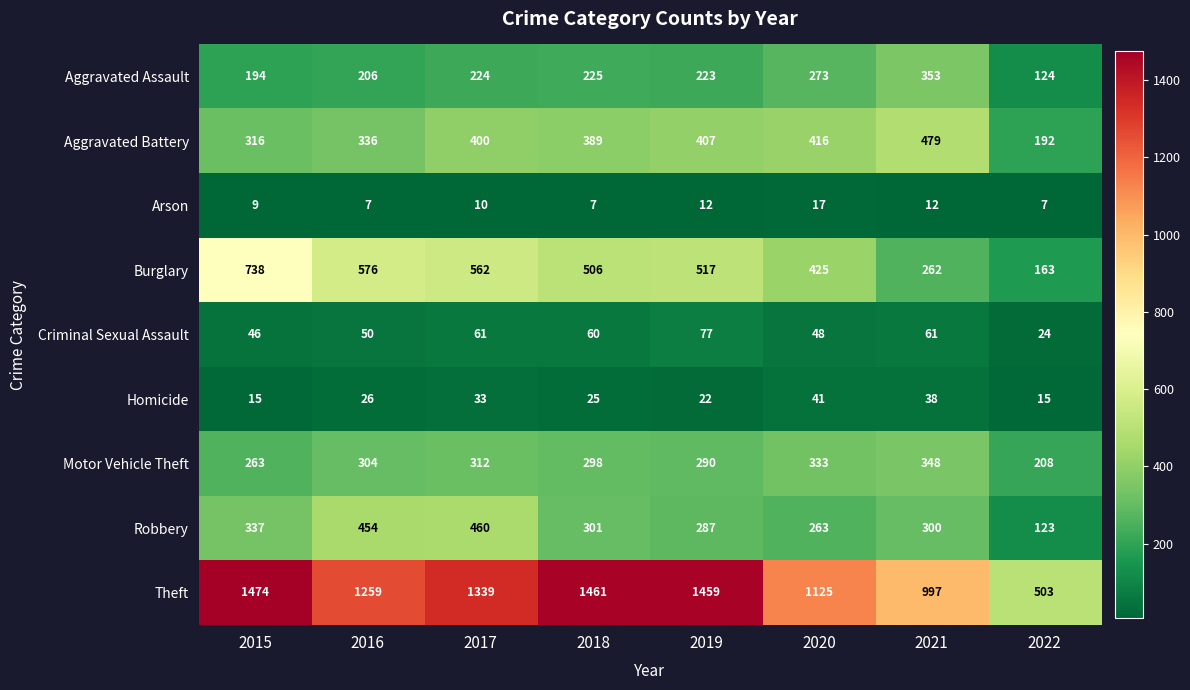

Which series changed the most between 2018 and 2021?

Theft